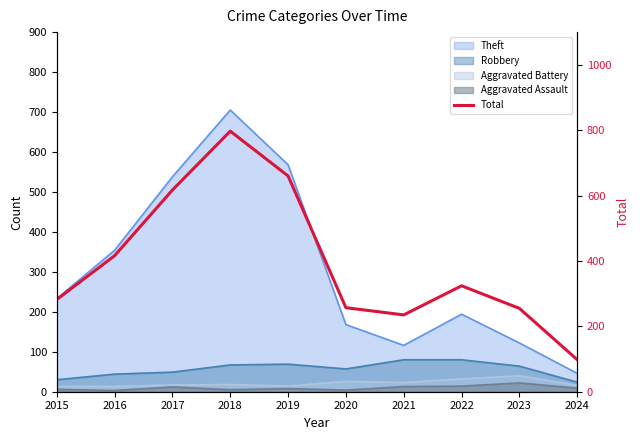

What is the change in value from 2015 to 2016?

+134